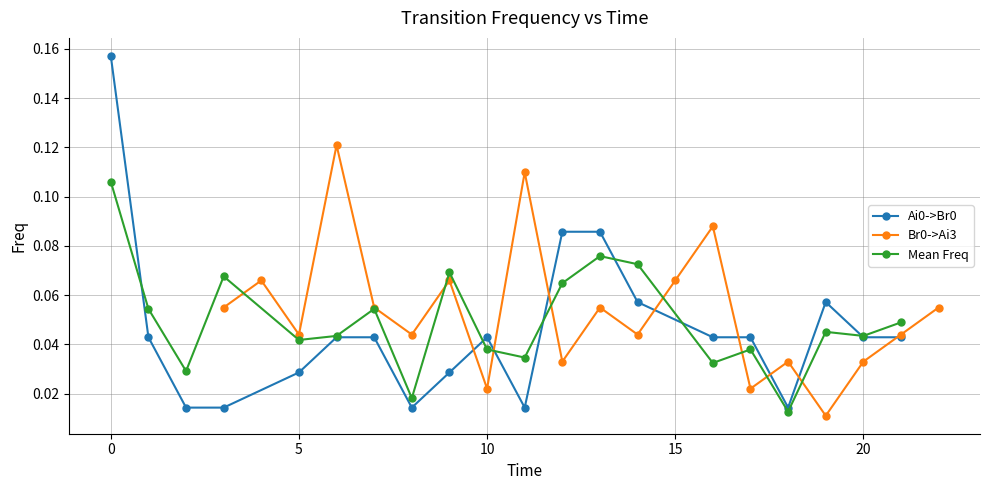

Count the Ai0->Br0 values in the range 0 to 1.

20